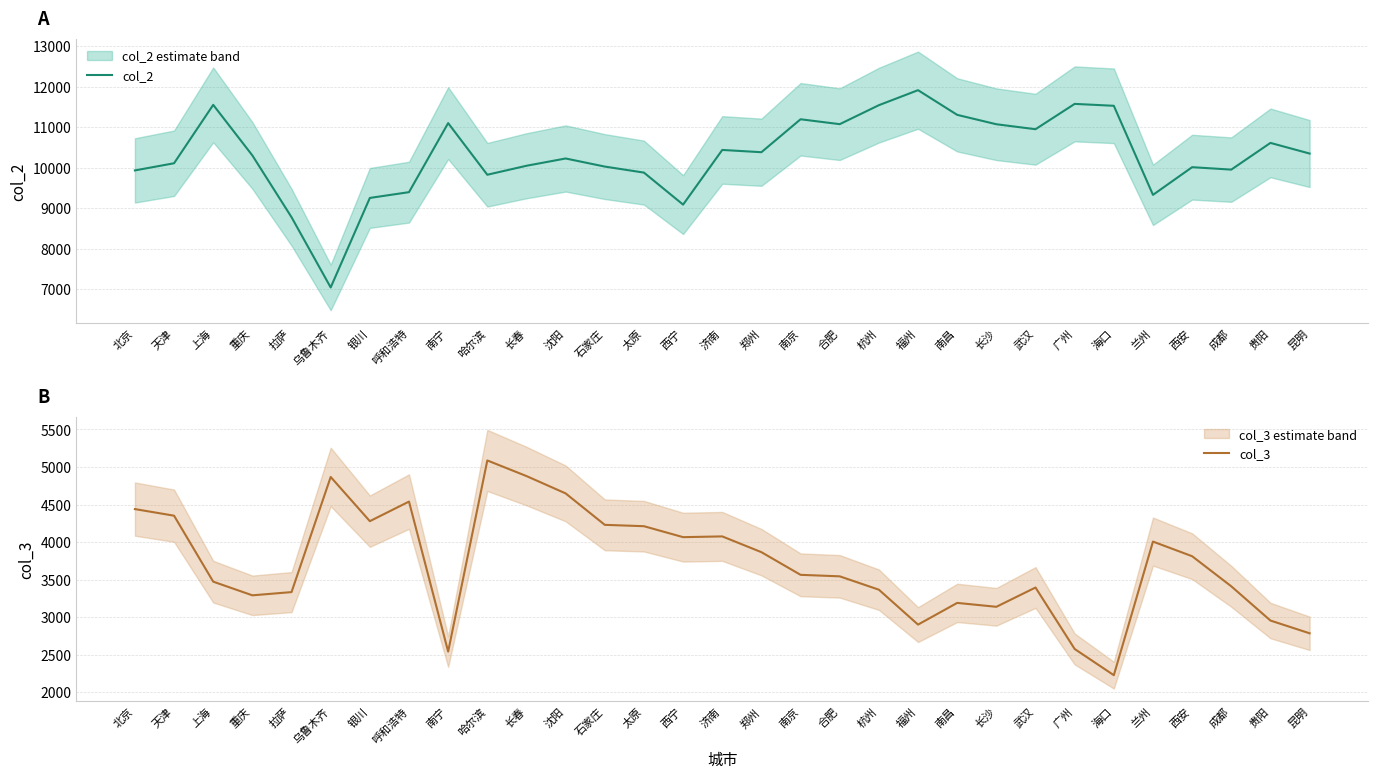

What is the sum of all col_2 values?

319786